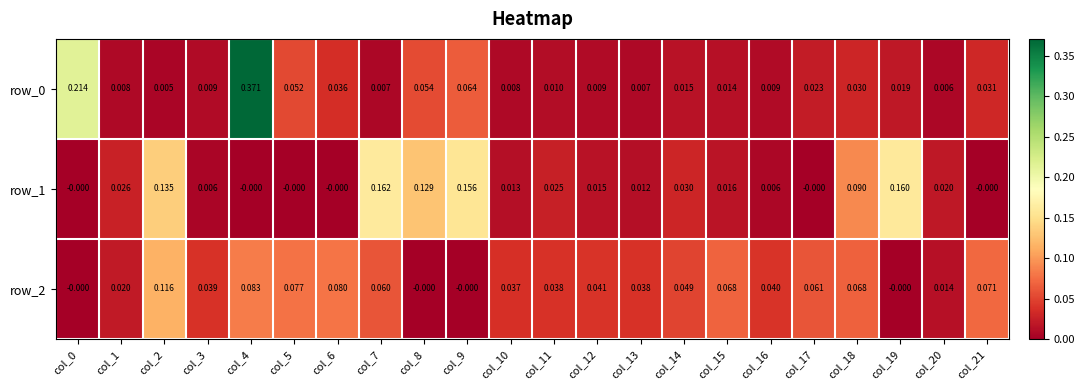

Which category has the lowest value in the row_0 series?

col_2